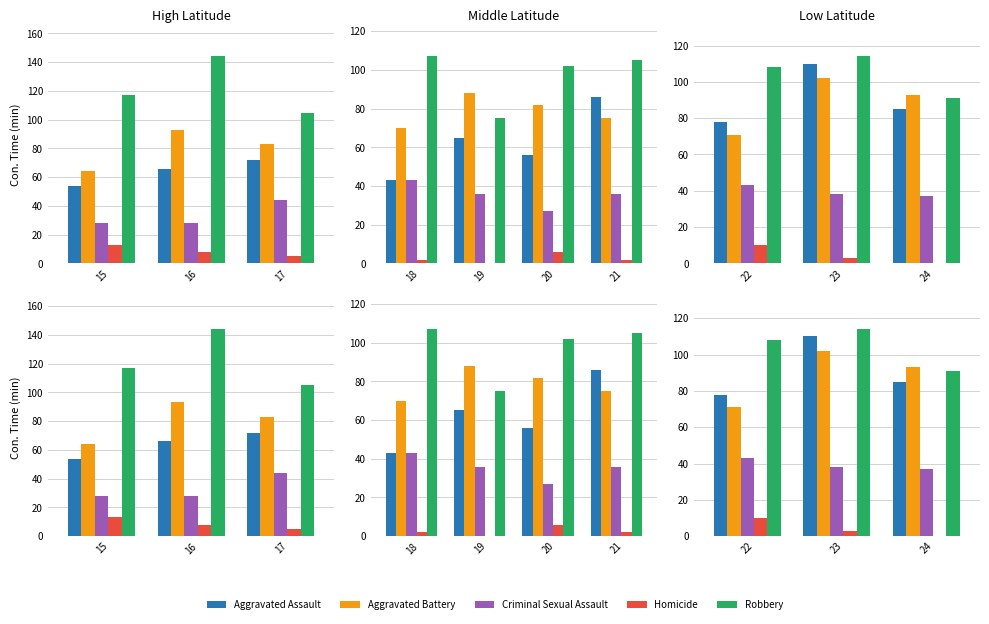

What is the average value of the Robbery series?

104